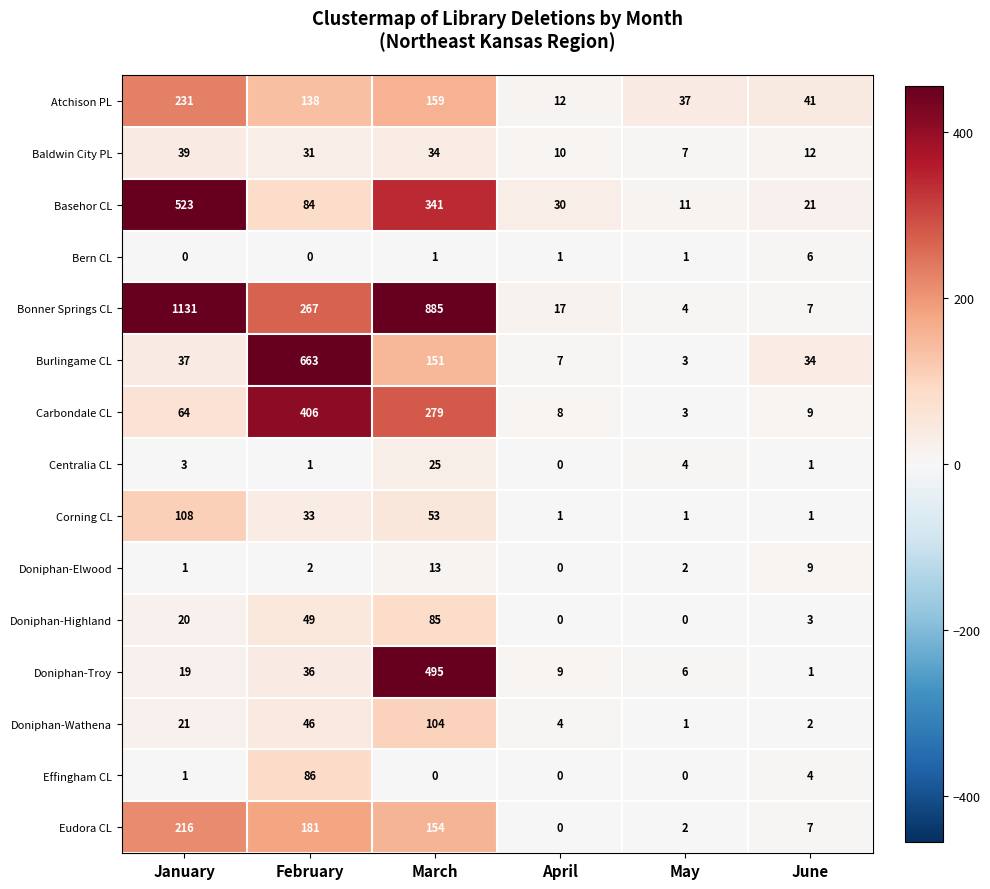

Which series changed the most between February and May?

Burlingame CL